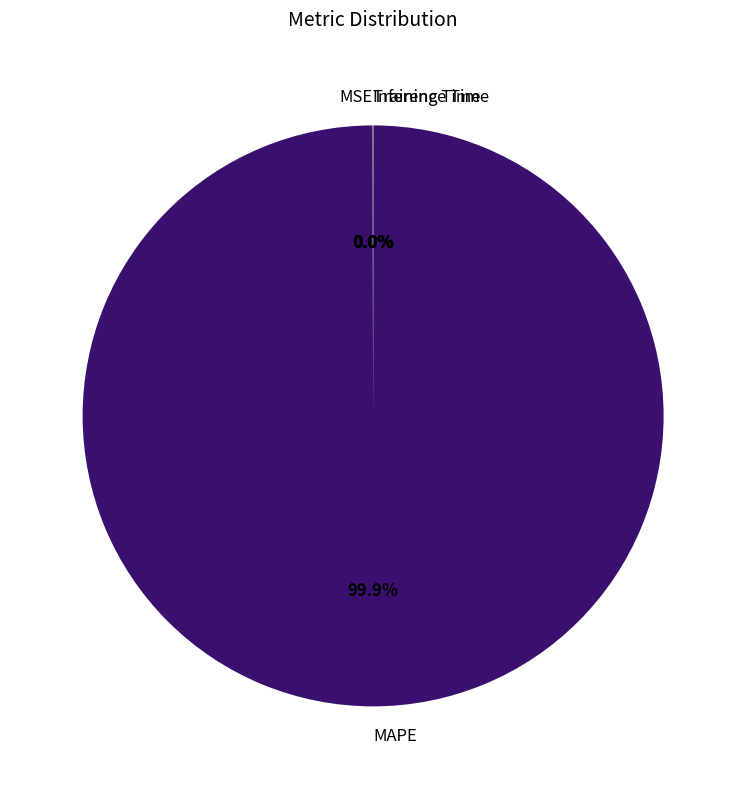

To the nearest percent, what percentage of the pie is MAPE?

100%